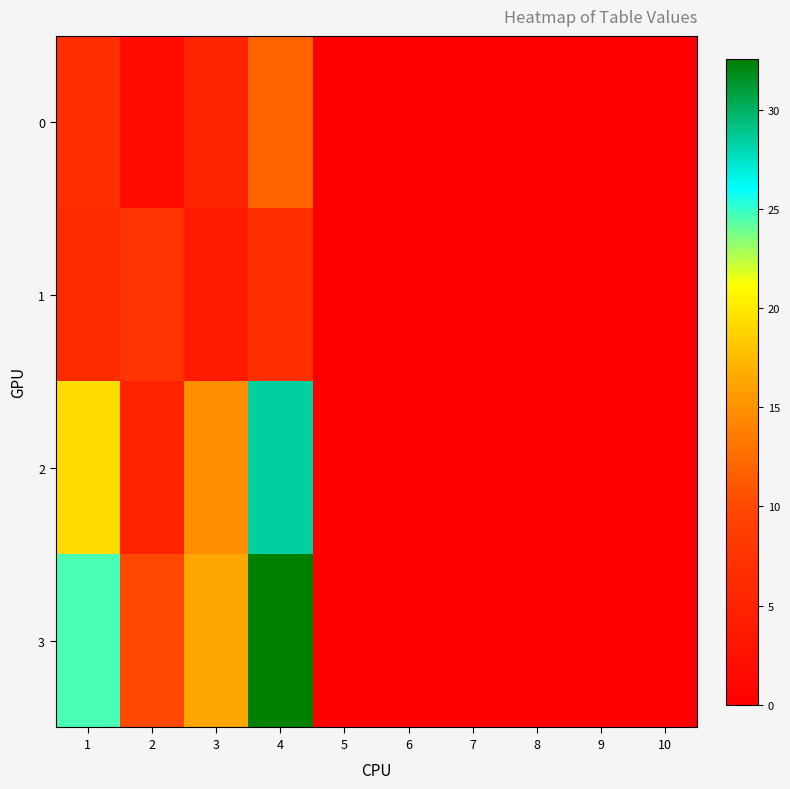

Reading left to right, what are all the values shown in this chart?

0: 1=6.8	2=1.8	3=5.2	4=11.9	5=0.0	6=0.0	7=0.0	8=0.0	9=0.0	10=0.0
1: 1=6.2	2=7.5	3=3.8	4=6.8	5=0.0	6=0.0	7=0.0	8=0.0	9=0.0	10=0.0
2: 1=19.2	2=5.0	3=14.9	4=28.4	5=0.0	6=0.0	7=0.0	8=0.0	9=0.0	10=0.0
3: 1=24.6	2=10.1	3=16.4	4=32.6	5=0.0	6=0.0	7=0.0	8=0.0	9=0.0	10=0.0